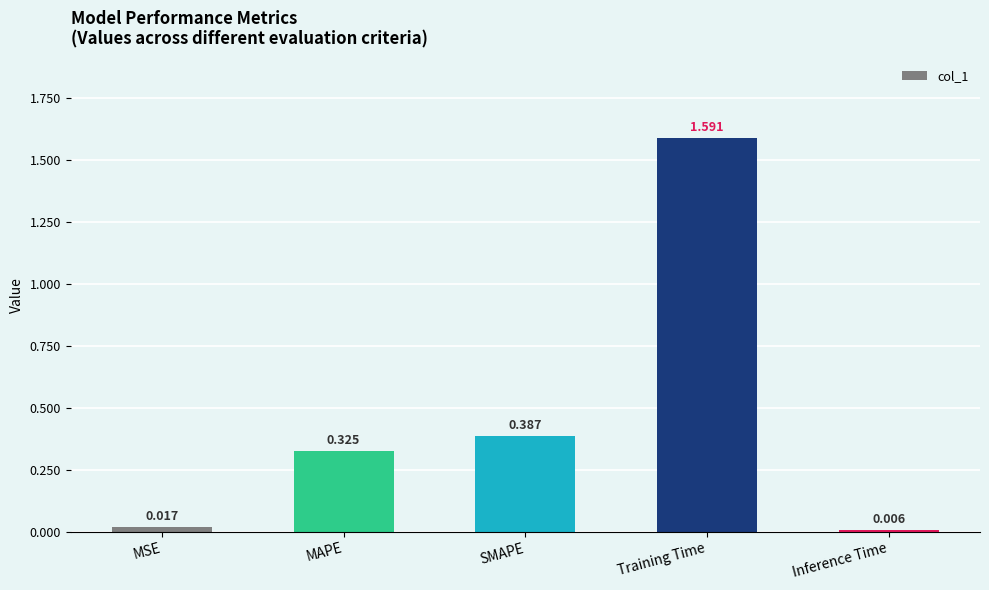

At which category does the chart reach its peak across all series?

Training Time